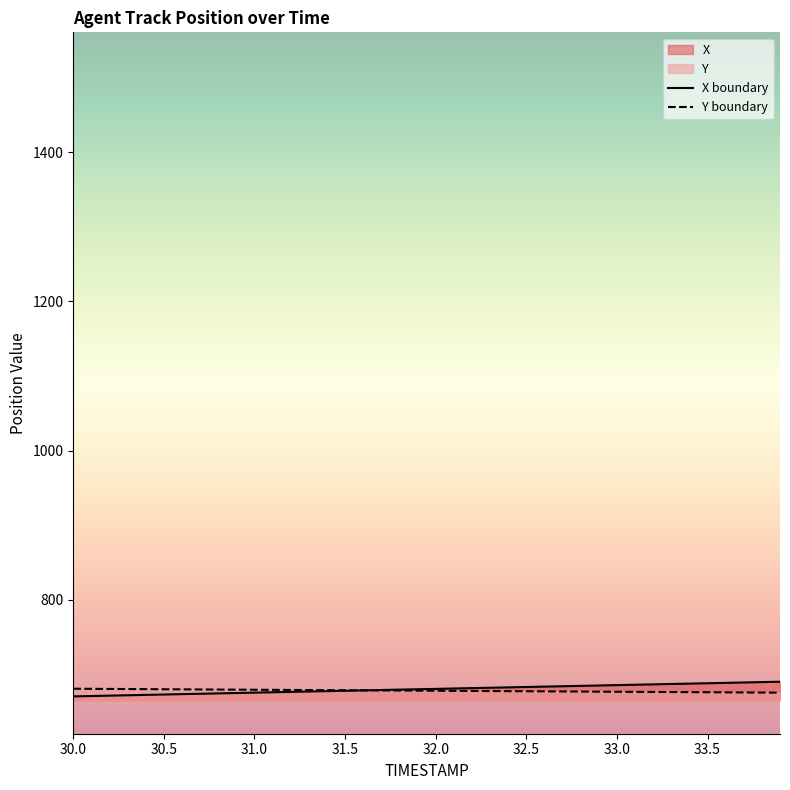

Read the X boundary value at 33.5.

688.4